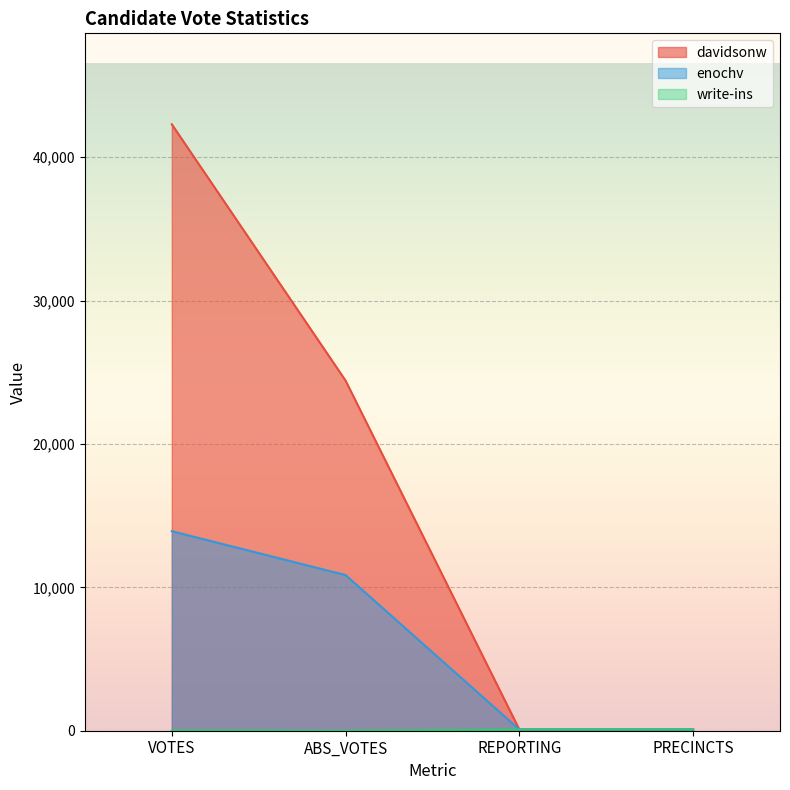

What are all the series names shown in the legend?

davidsonw, enochv, write-ins